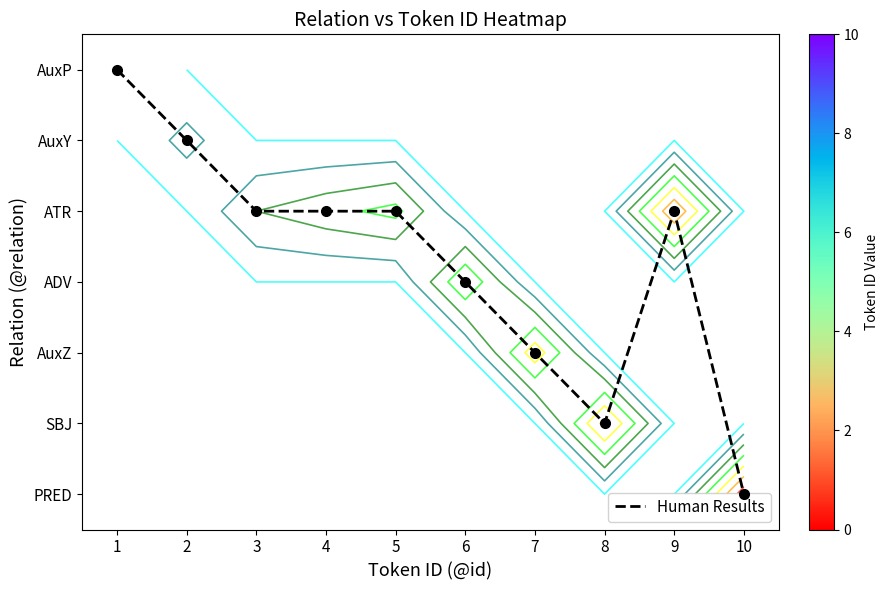

What is the difference between the highest and lowest values at 10?

4.0